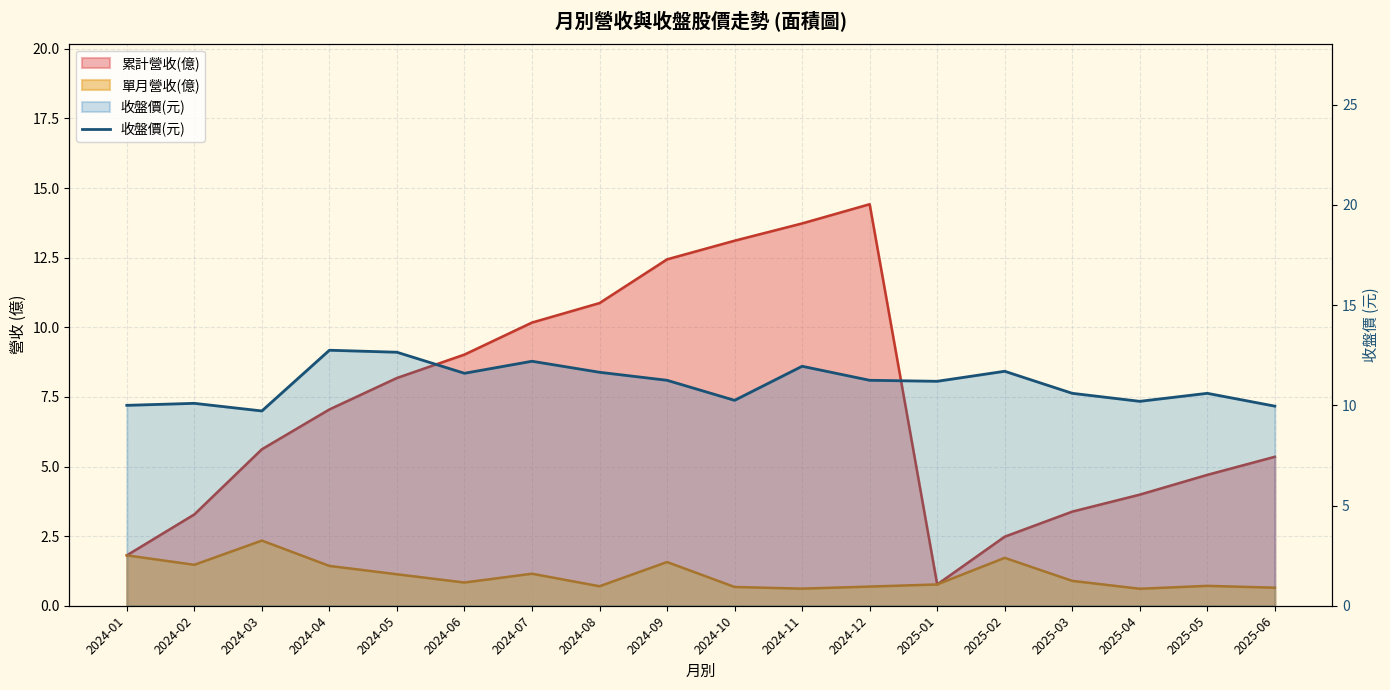

At which label does the data first exceed 11?

2024-04